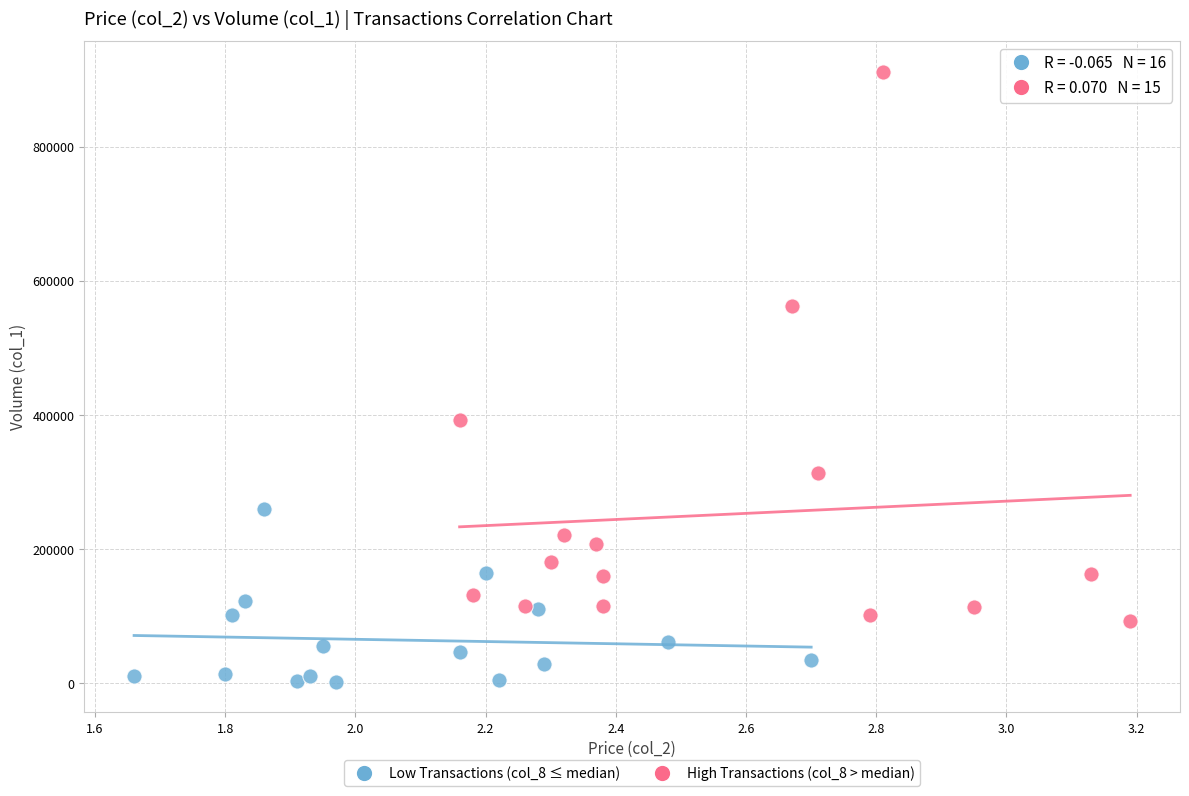

Which series reaches the maximum Y coordinate?

High Transactions (col_8 > median)